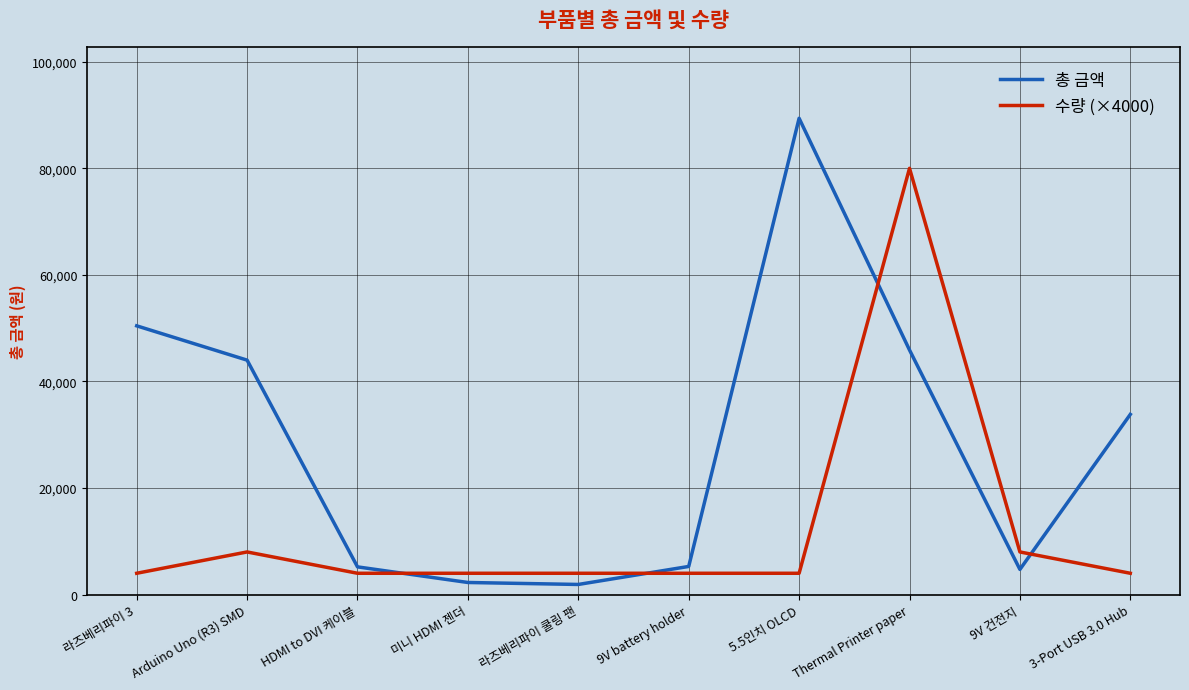

The 총 금액 series shows 4720 at 9V 건전지. True or false?

True